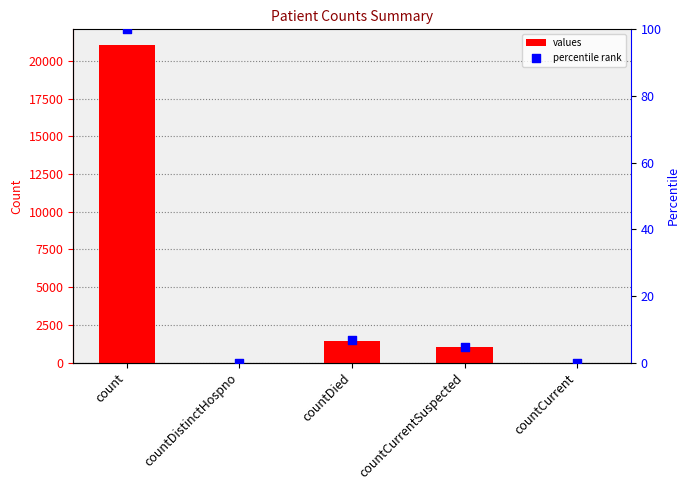

Which series has the largest Y range (max minus min)?

values